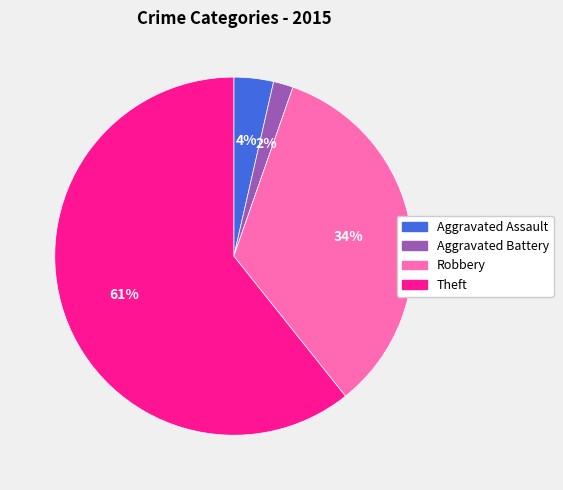

To the nearest percent, what is the average slice percentage?

25%